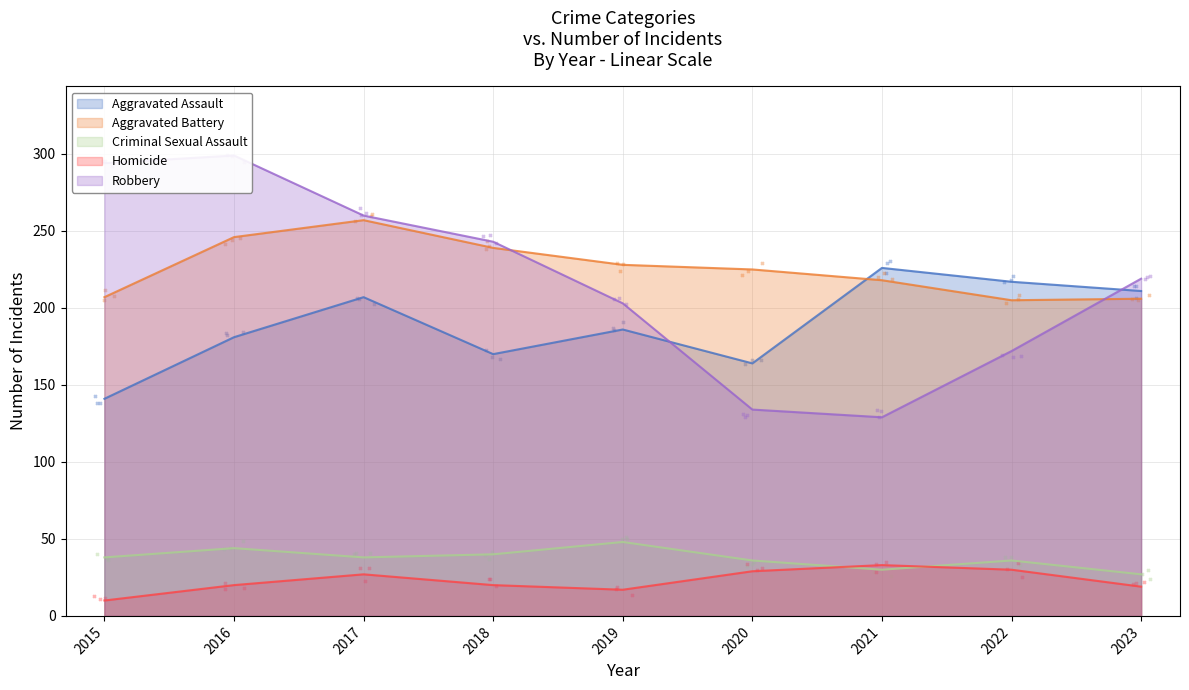

Is the value of Homicide at 2016 greater than the value of Robbery at 2015?

No